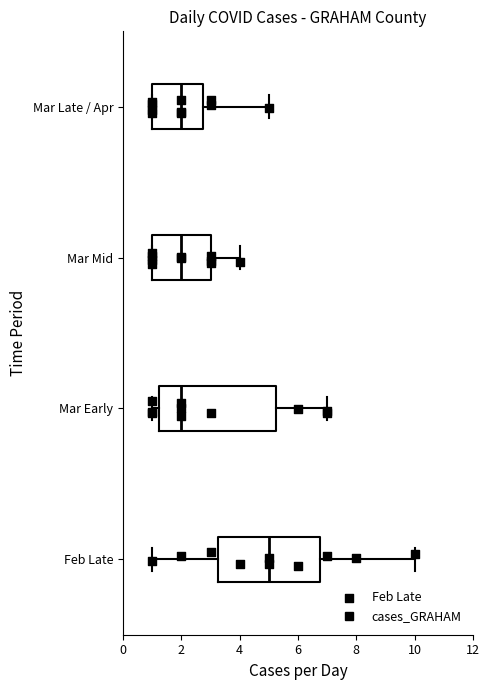

Reading bottom to top, read every box against the x-axis: the position of its median line, the range the box covers, and the ends of its whiskers. The values are not printed on the chart, so give them approximately, as read against the axis.

Feb Late: median 5.0, box 3.2 to 6.8, whiskers 1.0 to 10.0
Mar Early: median 2.0, box 1.2 to 5.2, whiskers 1.0 to 7.0
Mar Mid: median 2.0, box 1.0 to 3.0, whiskers 1.0 to 4.0
Mar Late / Apr: median 2.0, box 1.0 to 2.8, whiskers 1.0 to 5.0